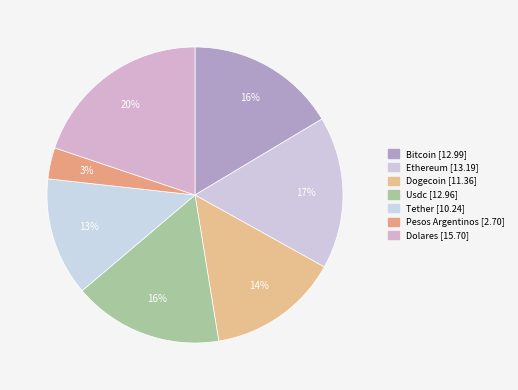

What is the largest slice in the pie chart?

Dolares